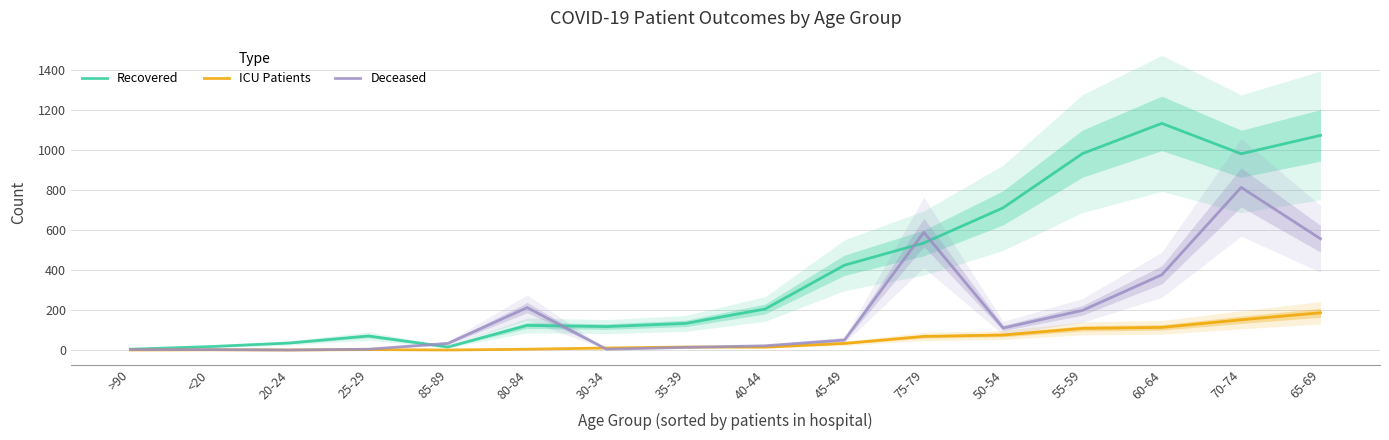

How many data points in Deceased are less than 50?

8